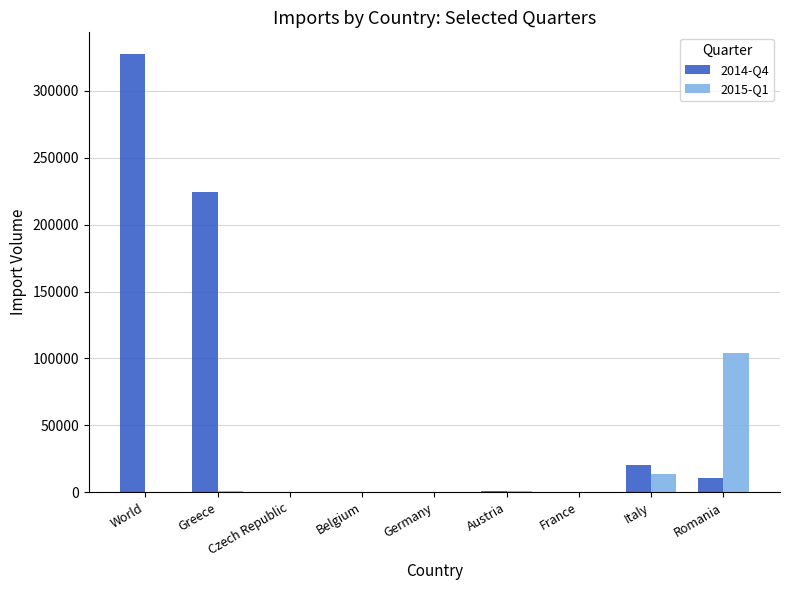

Are the bars horizontal?

No